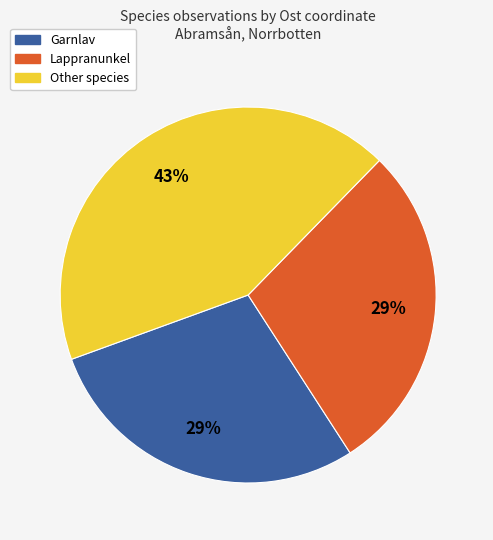

To the nearest percent, what is the difference between the largest and smallest slice percentages?

14%